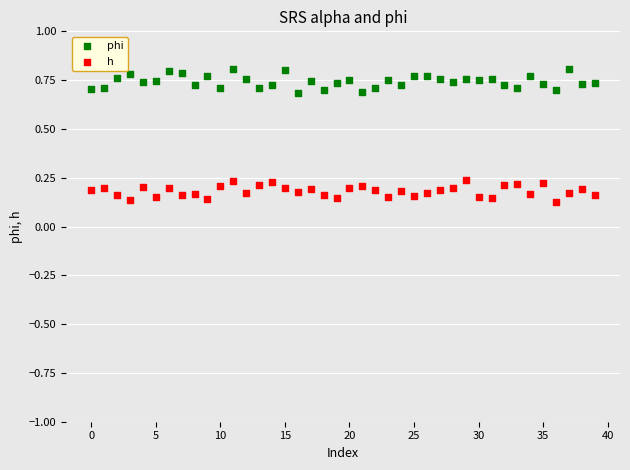

Which series reaches the minimum Y coordinate?

h